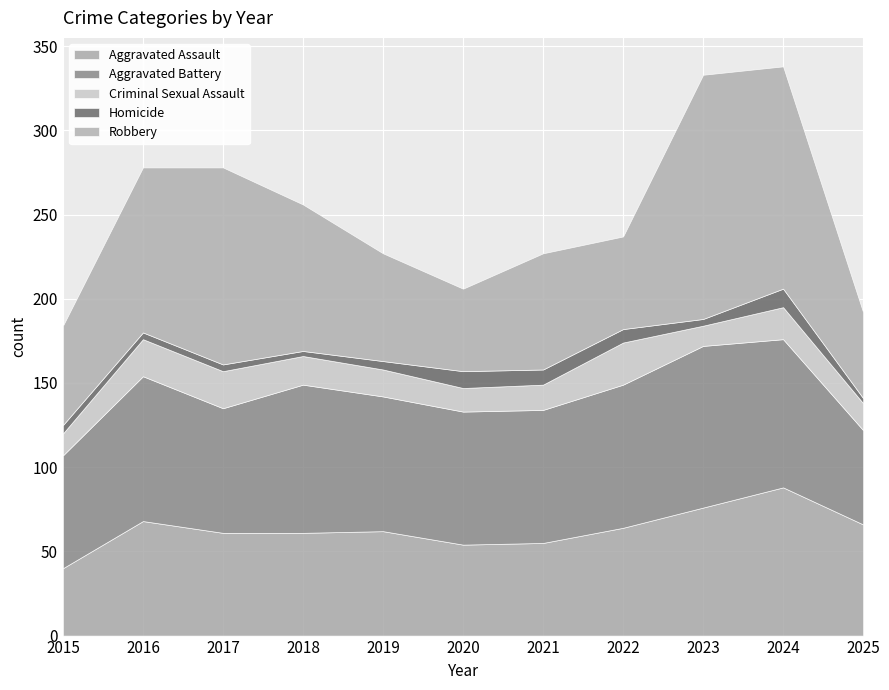

List the labels in order of Robbery value, smallest first.

2020, 2025, 2022, 2015, 2019, 2021, 2018, 2016, 2017, 2024, 2023